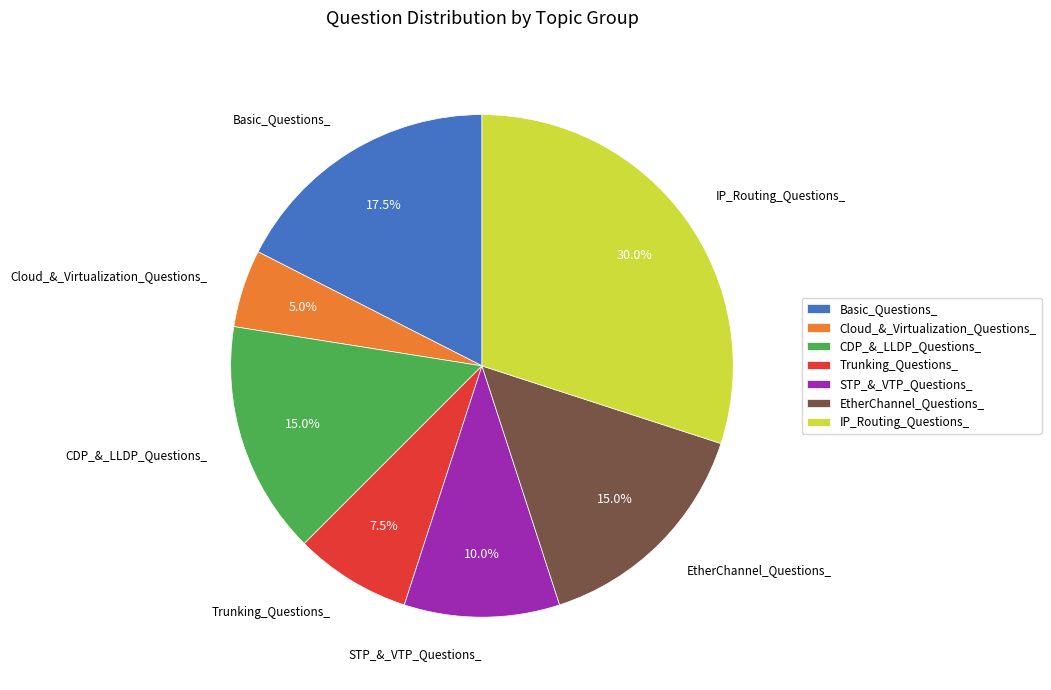

Is there any slice that represents more than half of the pie?

No